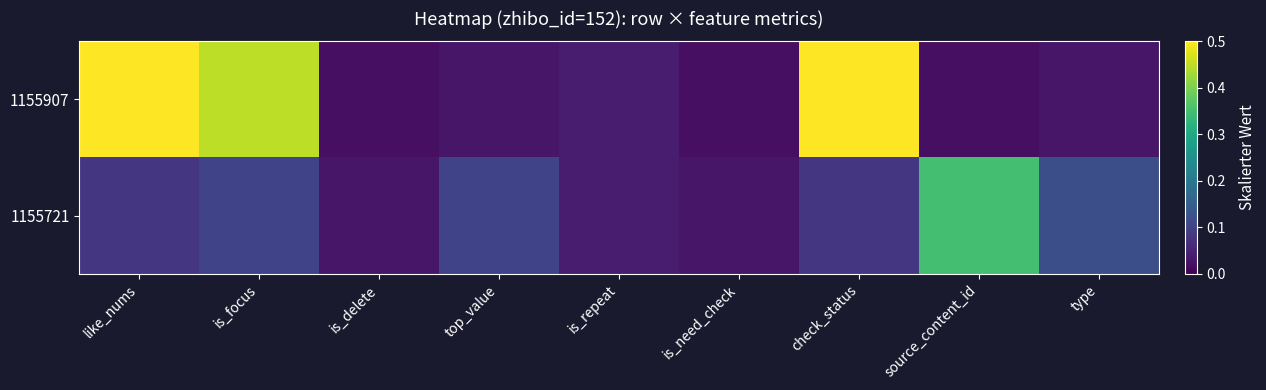

Count the number of categories in the chart.

9